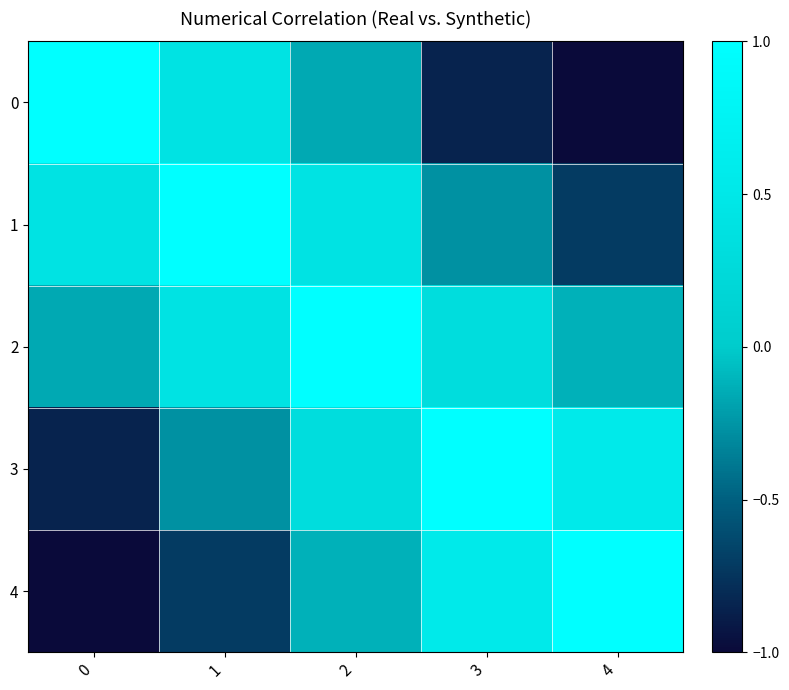

Rank the series at 3 from highest to lowest value.

3, 4, 2, 1, 0